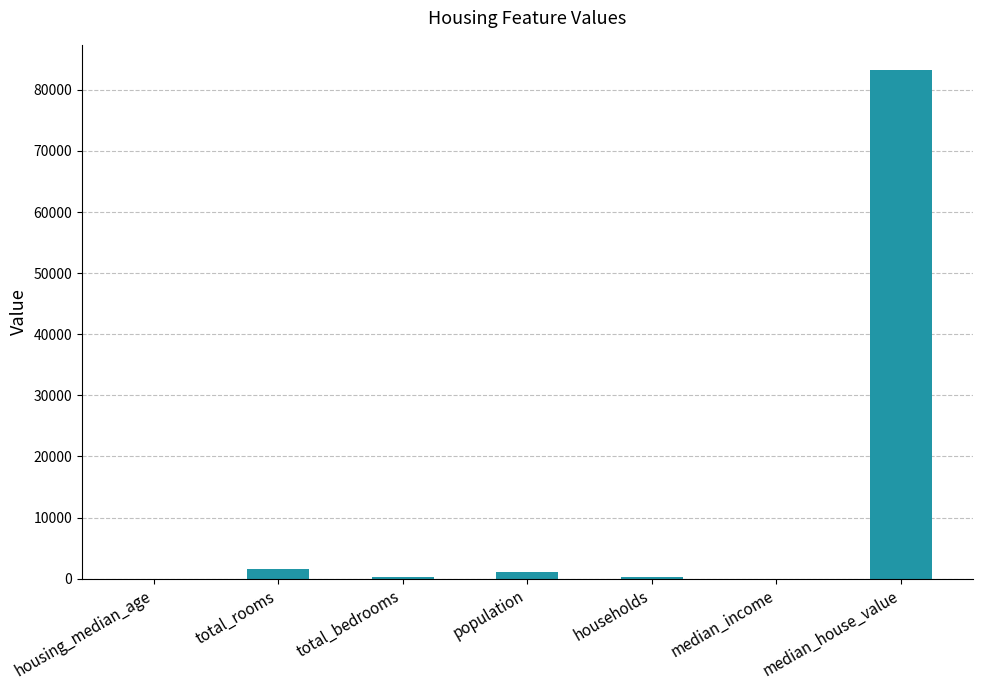

At which category does the chart reach its peak across all series?

median_house_value